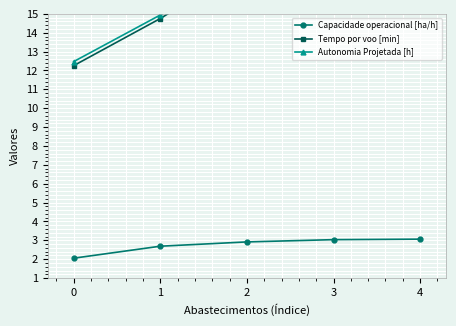

What is the sum of all Capacidade operacional [ha/h] values?

13.8